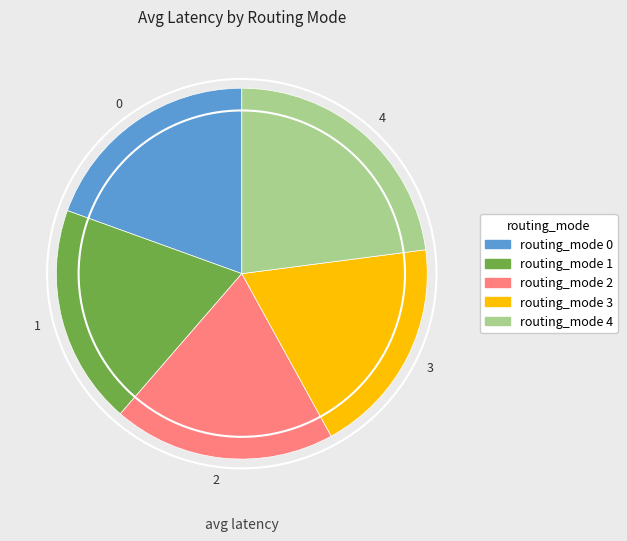

Approximately how many times larger is the value at 4 compared to 3?

1.2